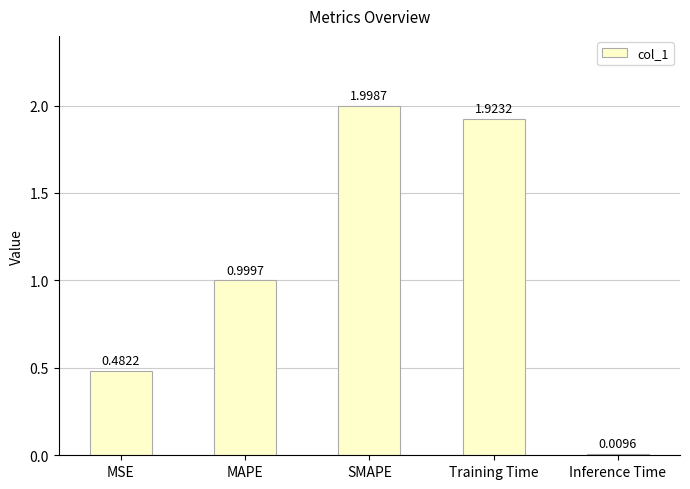

What is the difference between the values at Training Time and MAPE?

0.9